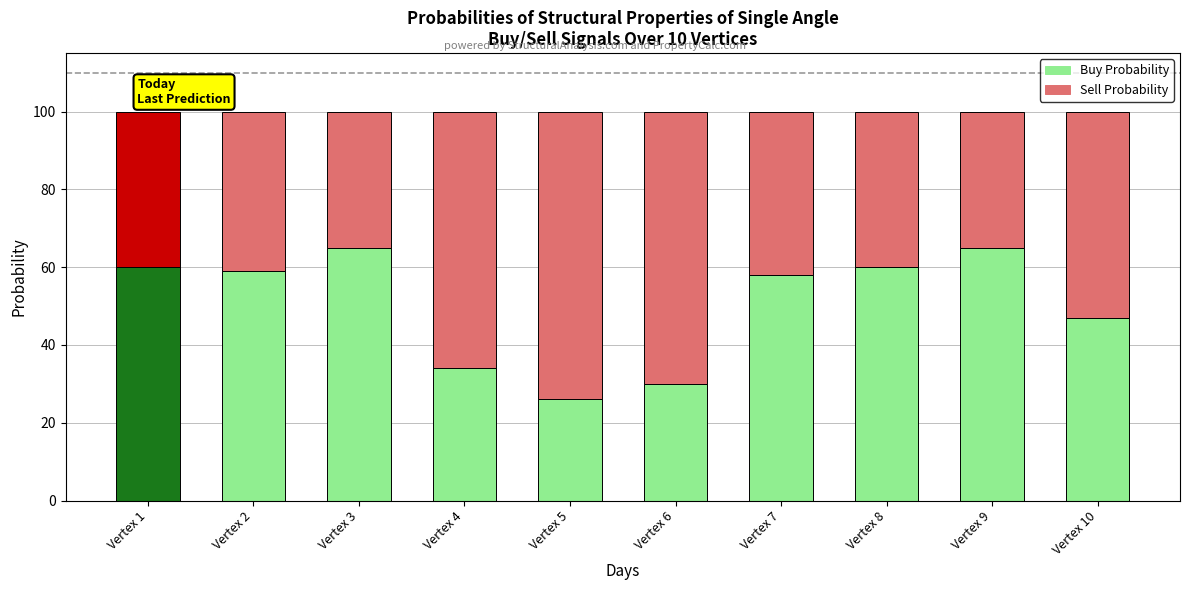

How many values in the Sell Probability series exceed 42?

4